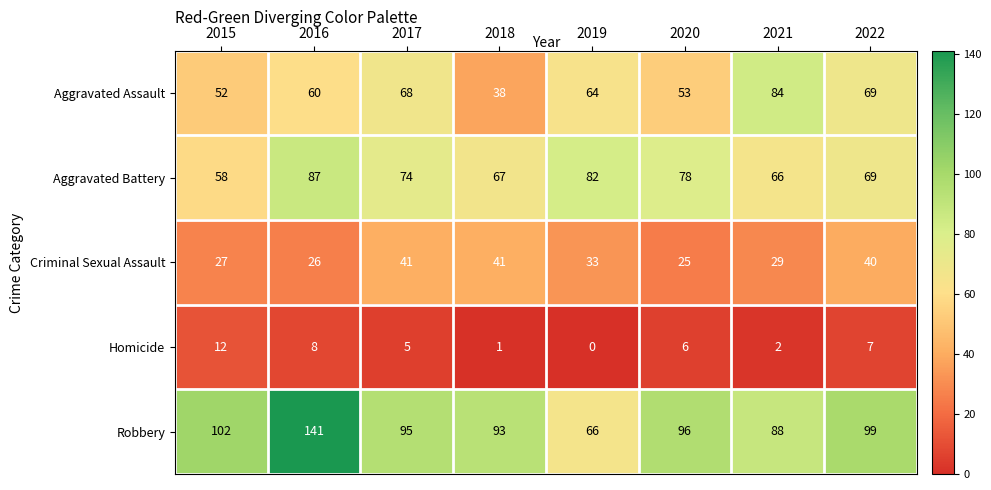

At which category is the sum across all series the highest?

2016